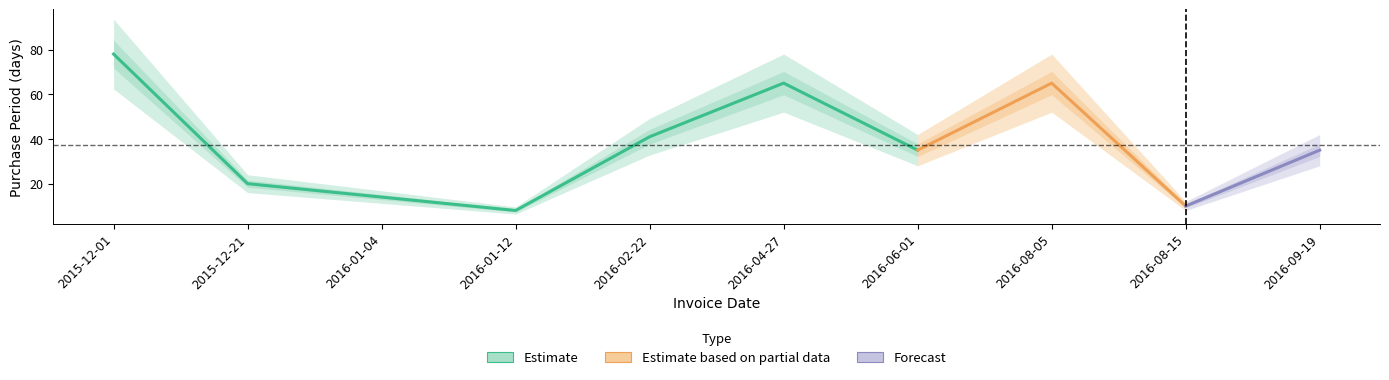

Reading right to left, what are all the values shown in this chart?

35	10	65	35	65	41	8	14	20	78